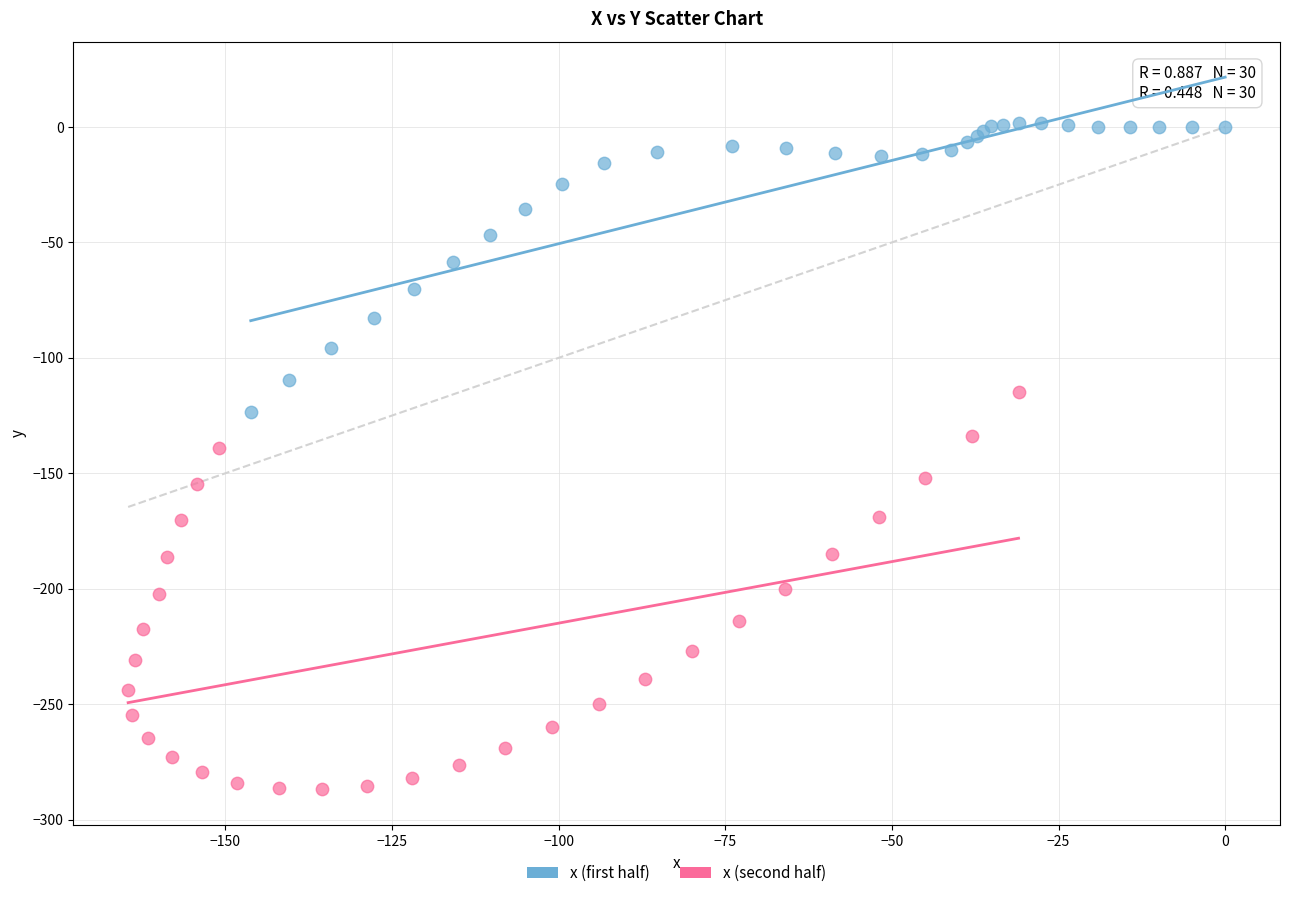

Which series has the largest Y range (max minus min)?

x (second half)